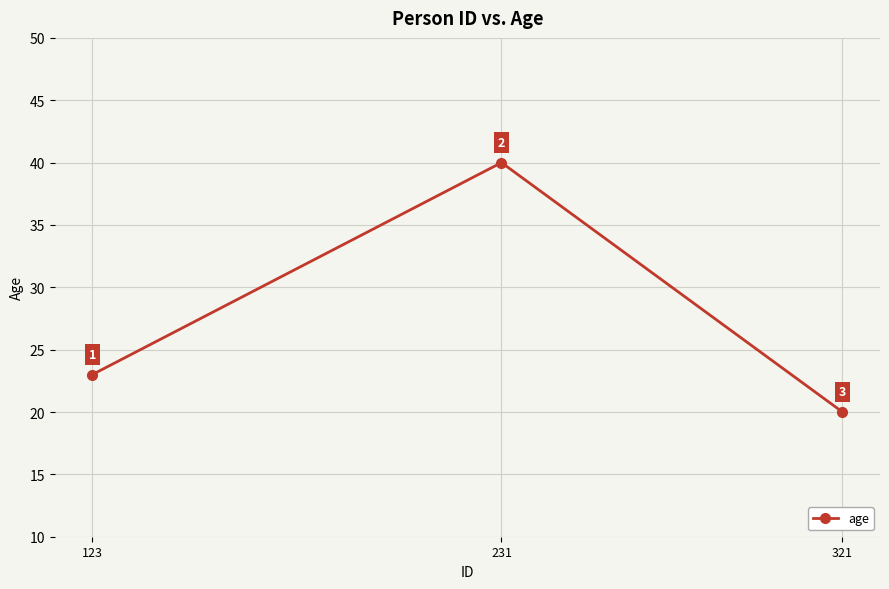

Reading left to right, what are all the values shown in this chart?

123=23	231=40	321=20